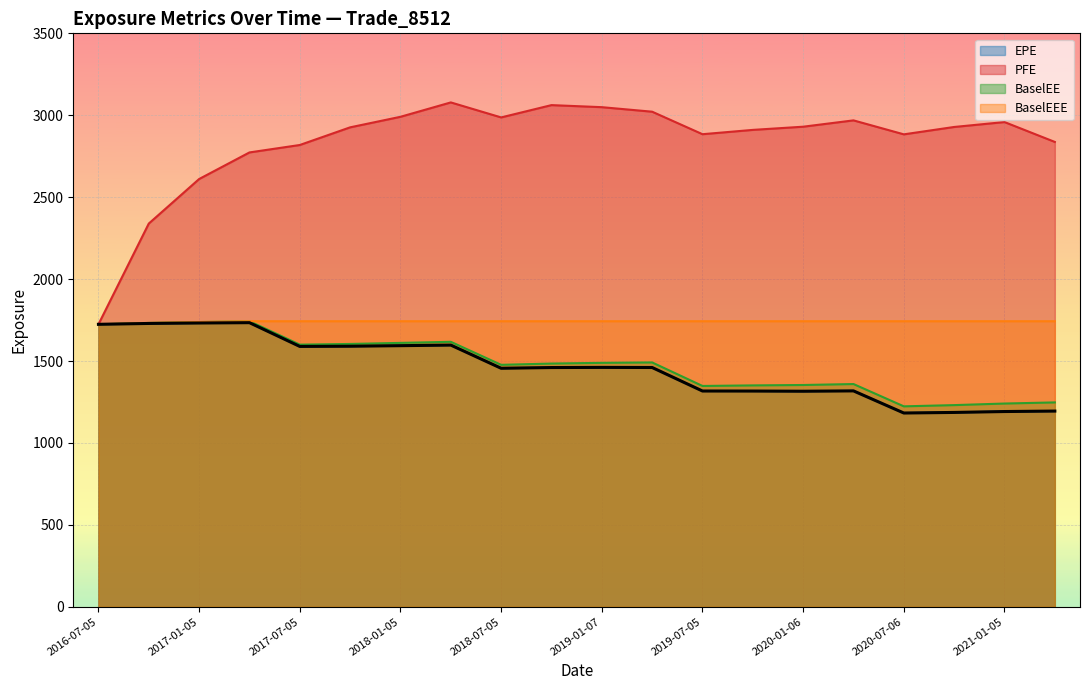

True or false: BaselEE and BaselEEE intersect in this chart.

False